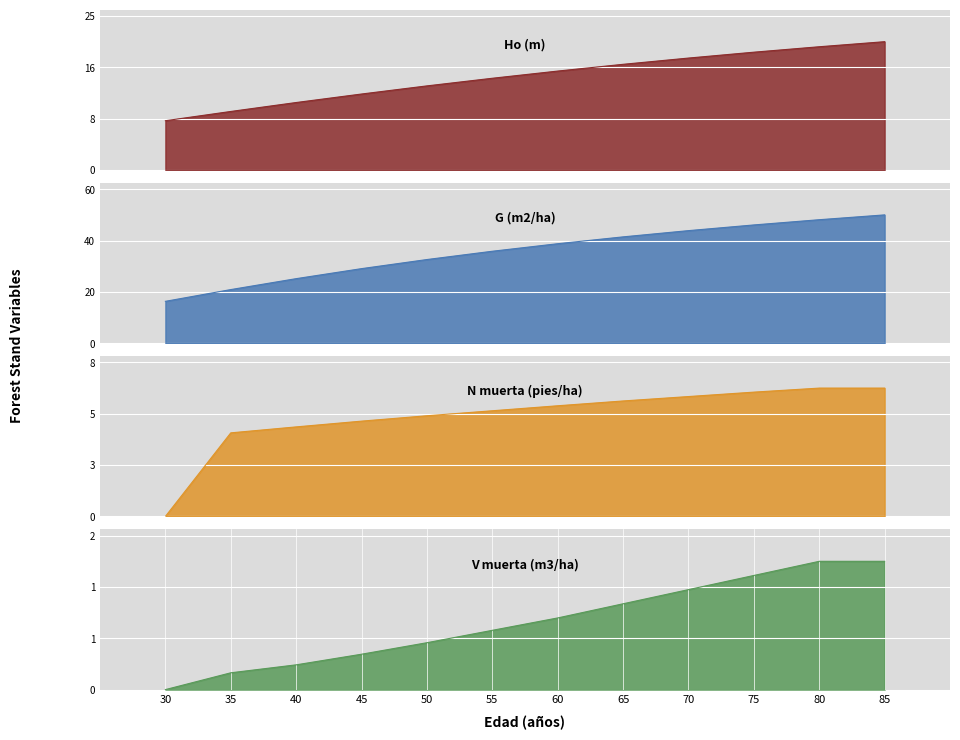

Which has a higher value, 80 or 75?

80